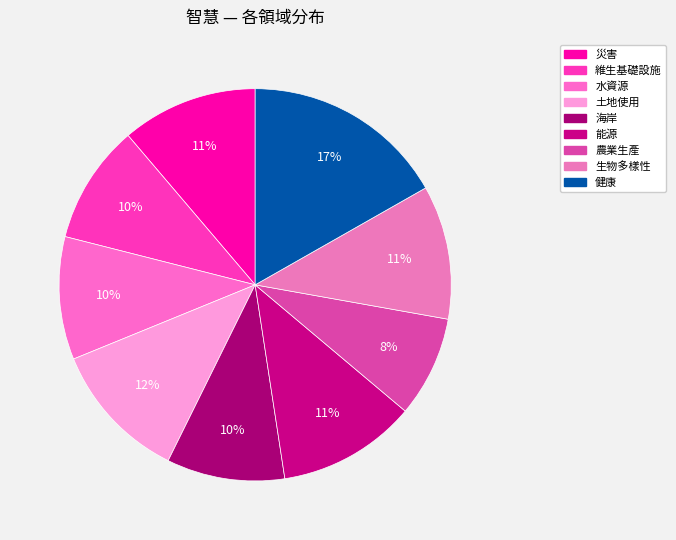

How many segments does this pie chart have?

9